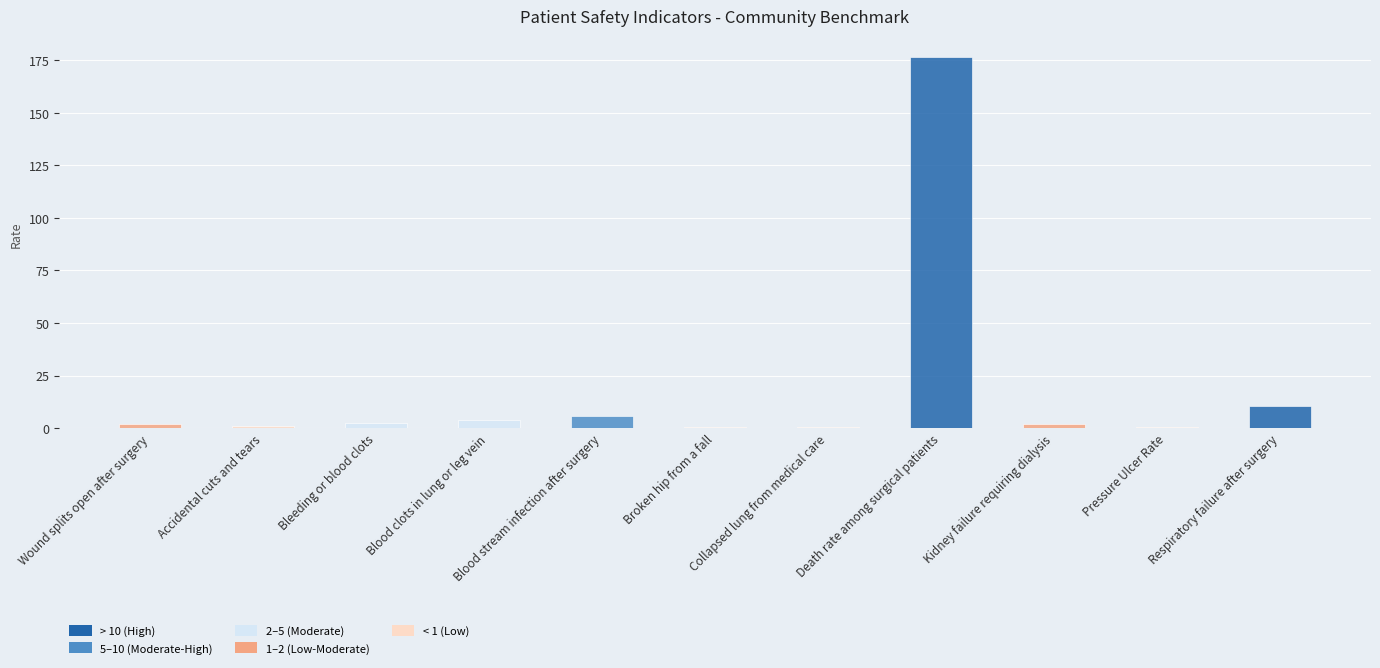

Which category has the highest value across all series?

Death rate among surgical patients